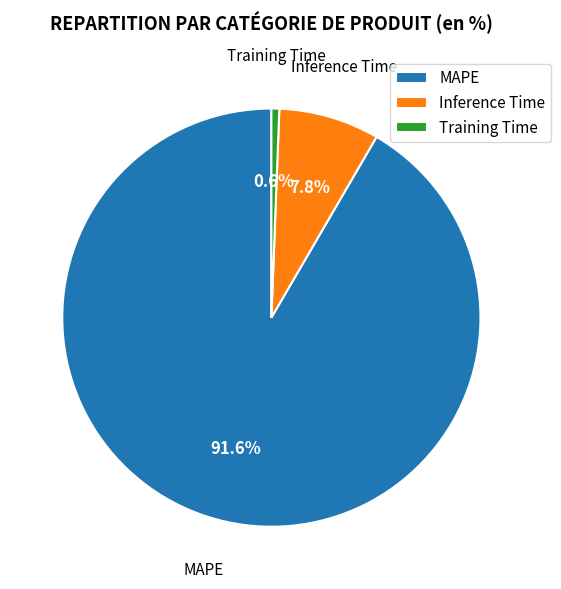

What is the total percentage of Training Time and Inference Time?

8.4%